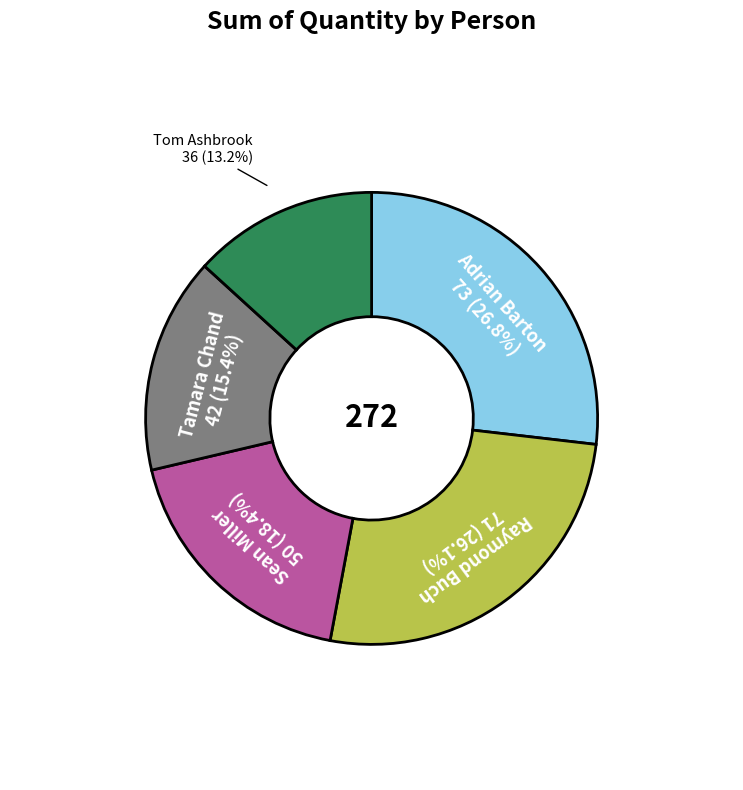

Between Sean Miller and Tamara Chand, which is larger?

Sean Miller